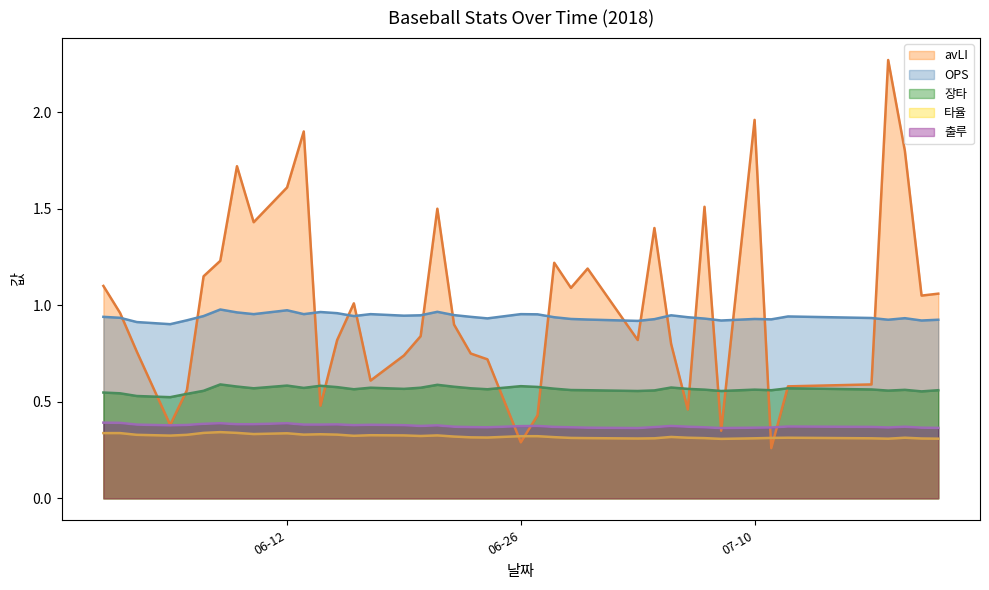

In OPS (line), how many points are lower than both neighbors (excluding endpoints)?

11